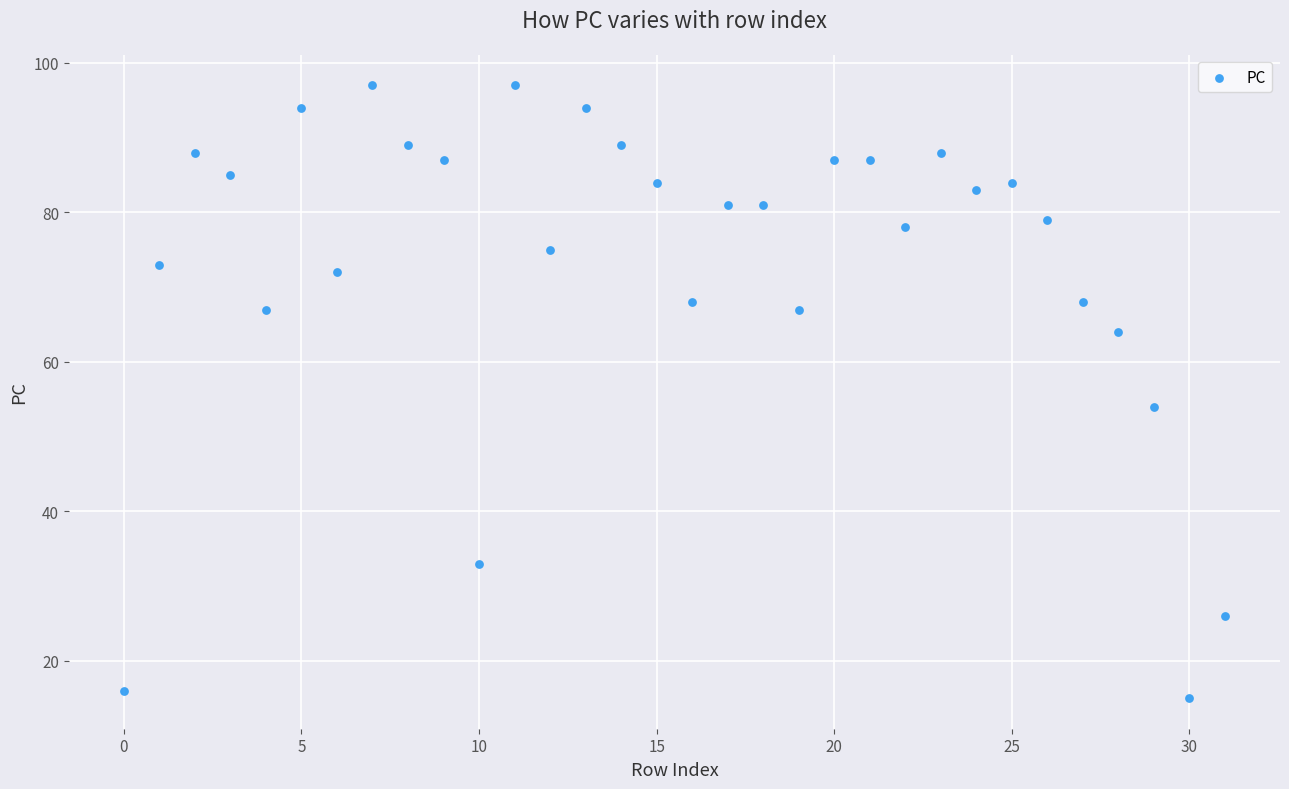

What is the range of Y values (max minus min)?

82